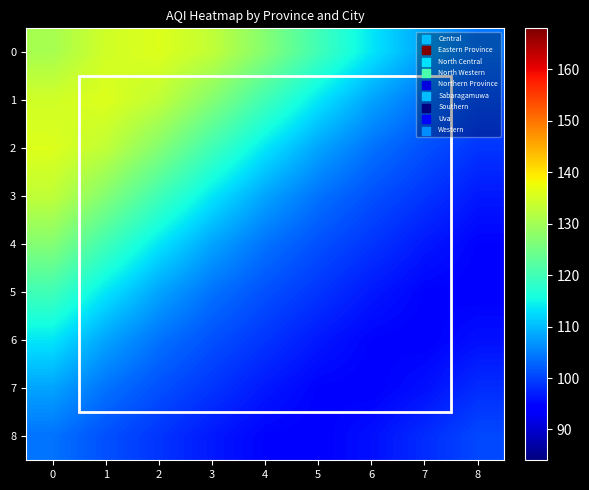

What is the spread (max minus min) of values at 1?

34.7